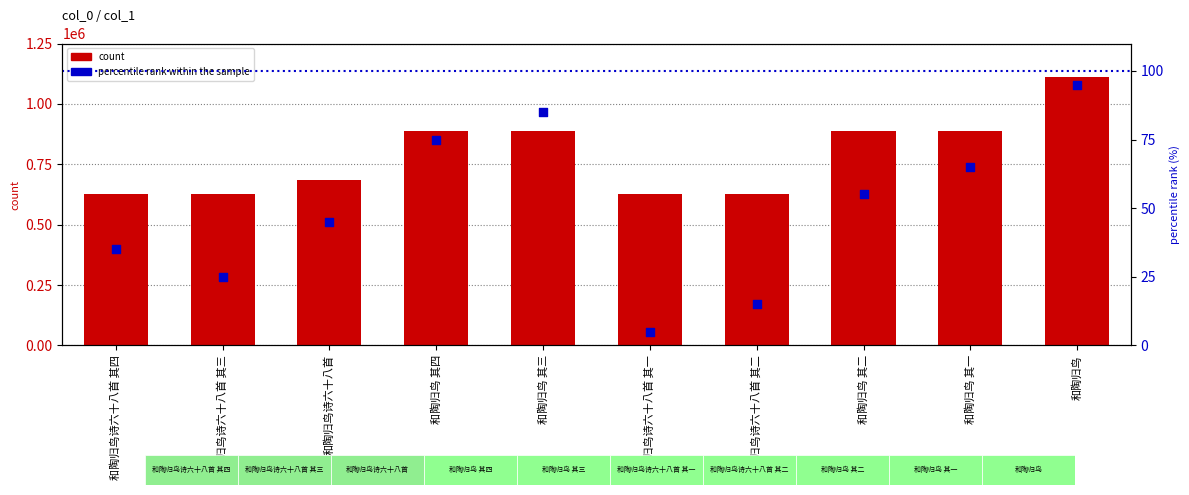

At which category is the sum across all series the highest?

和陶归鸟